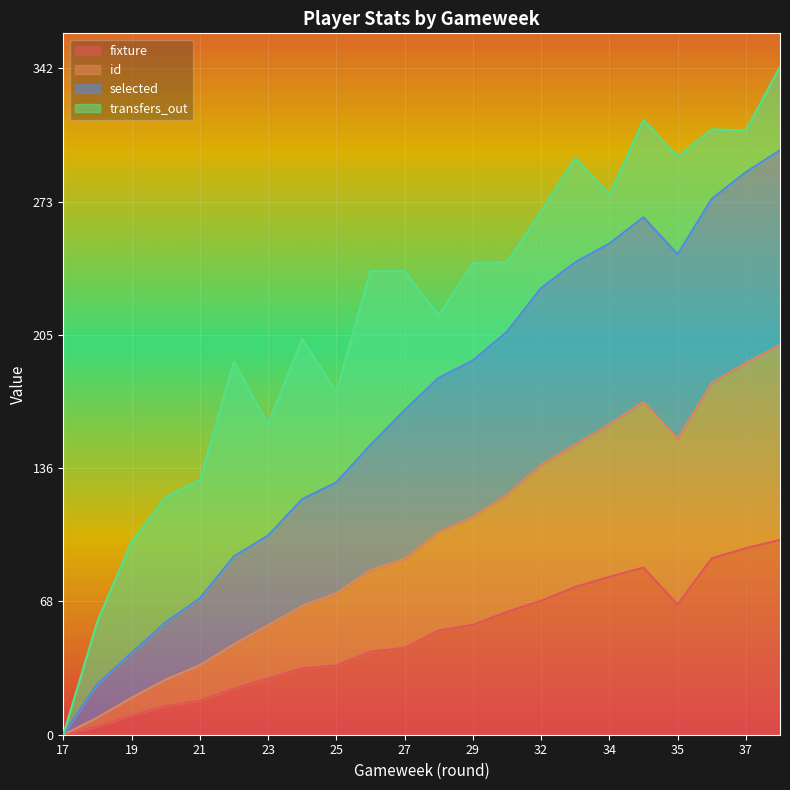

What is the highest value of the fixture series?

100.0